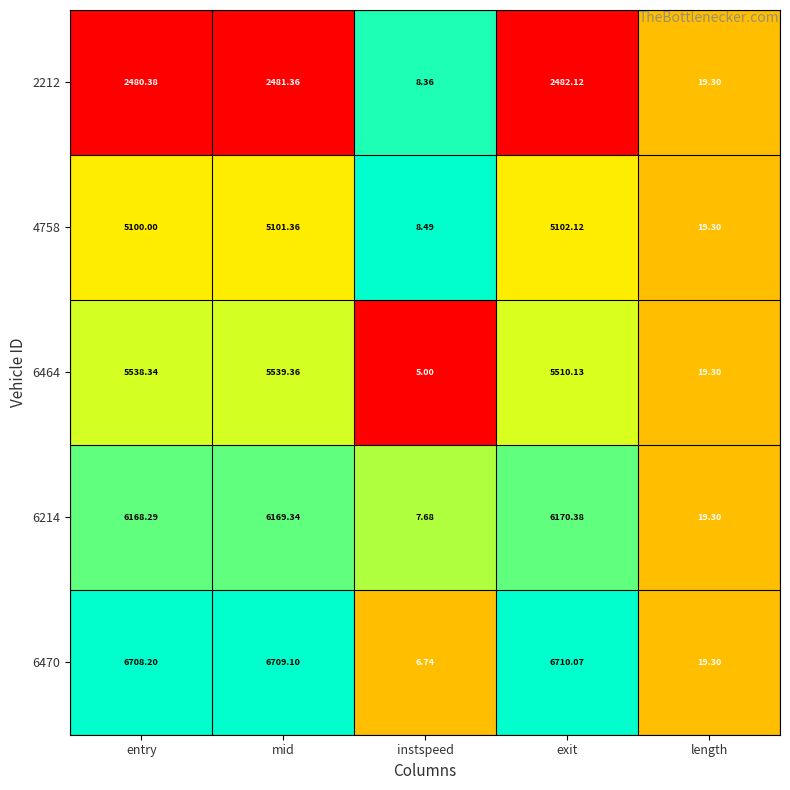

Is the value of 2212 at instspeed greater than the value of 6464 at entry?

No